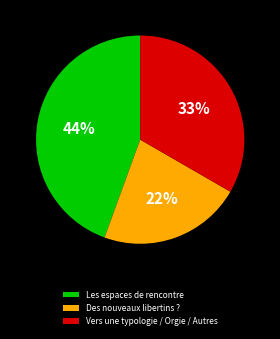

Do Vers une typologie / Orgie / Autres and Les espaces de rencontre together represent more than half of the pie?

Yes